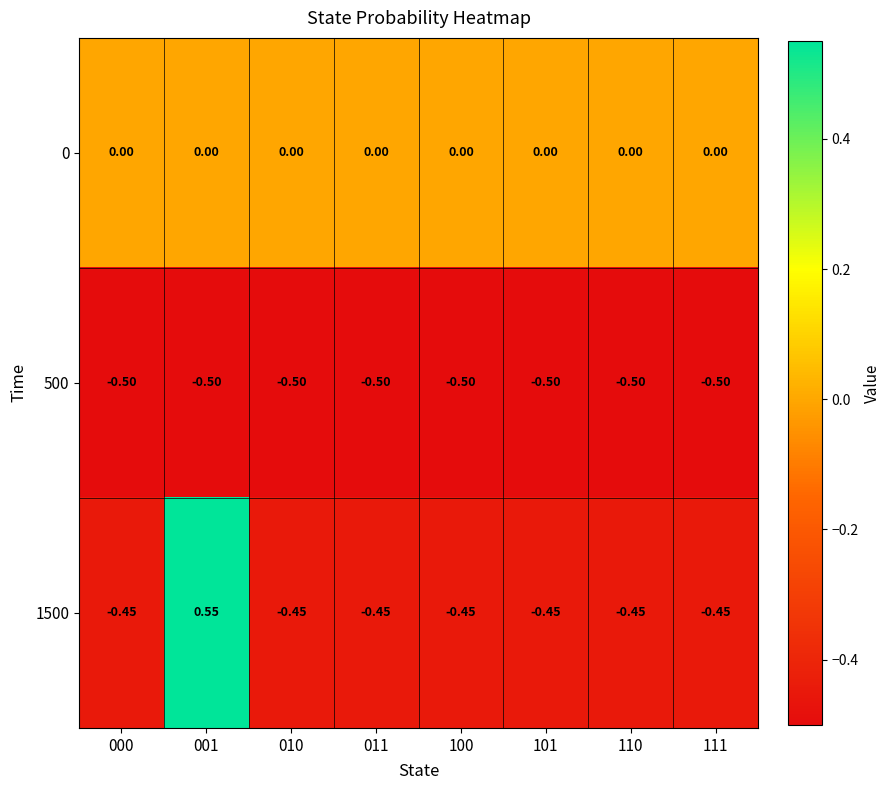

Is the value of 500 at 110 greater than the value of 0 at 011?

No